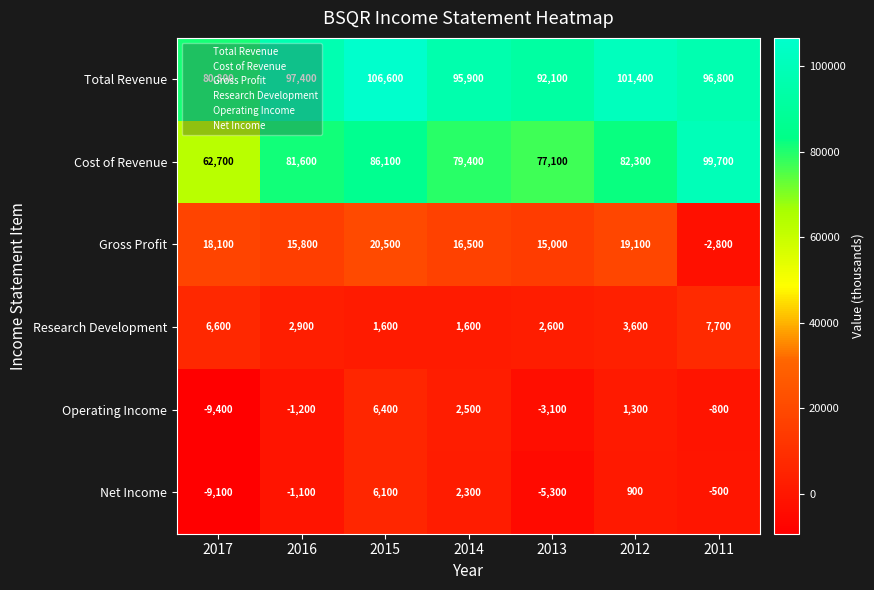

How many series are shown in this chart?

6